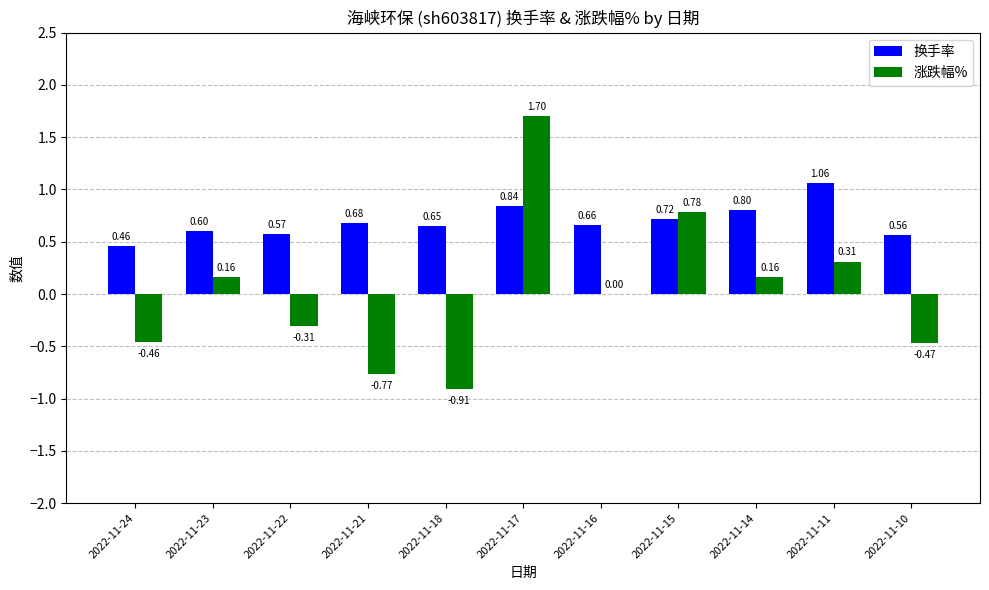

At which category is the sum across all series the highest?

2022-11-17